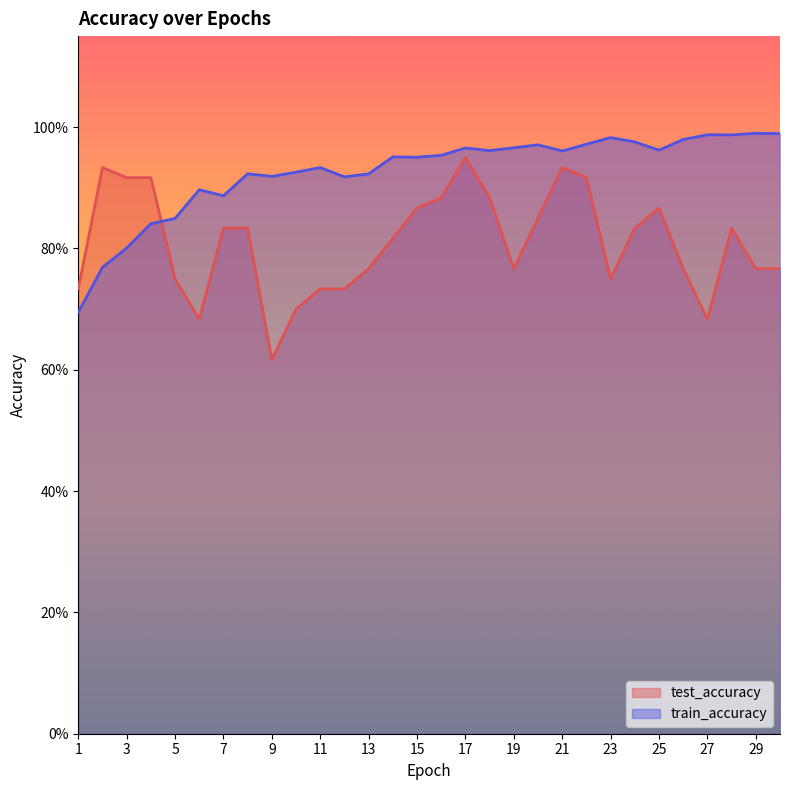

Between 20 and 27, which series saw the biggest shift?

test_accuracy